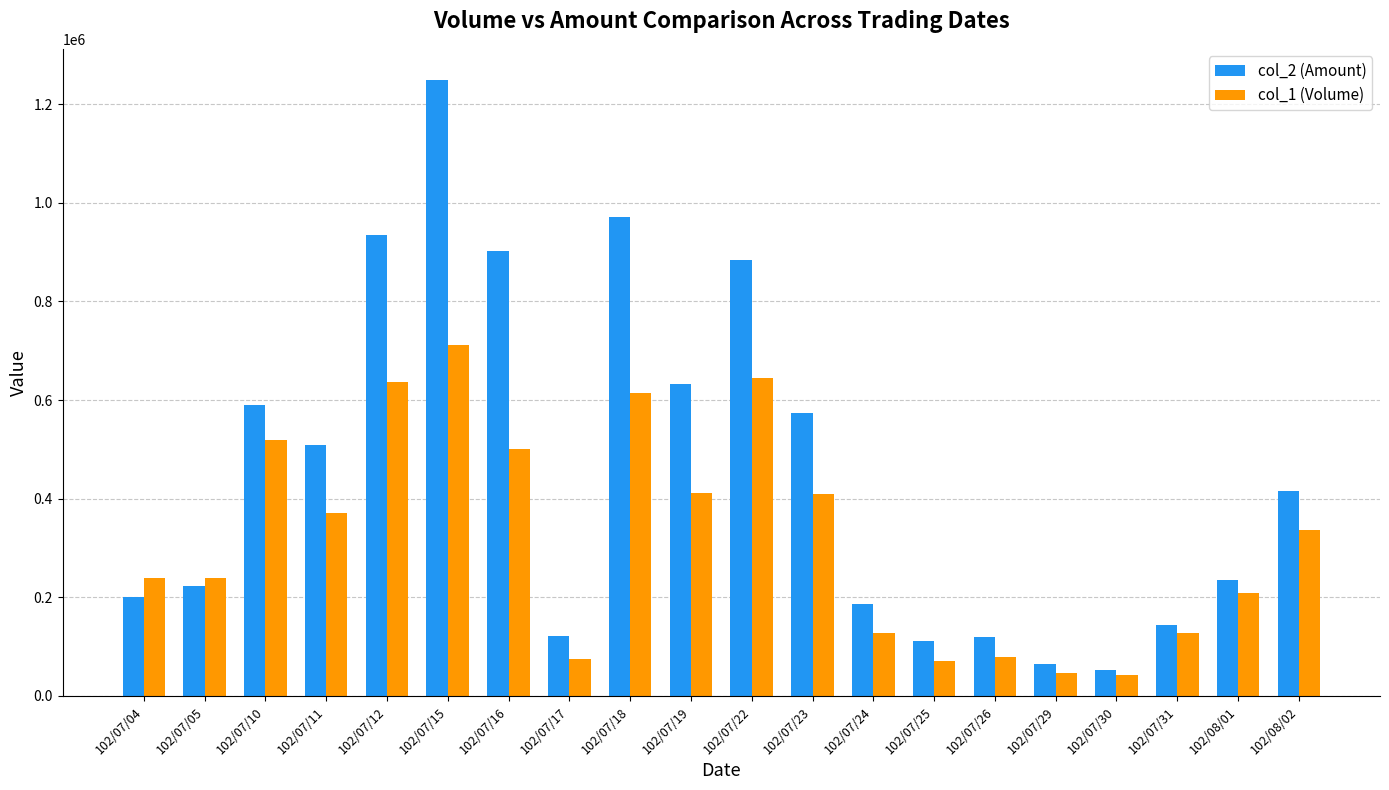

Does the chart contain stacked bars?

No